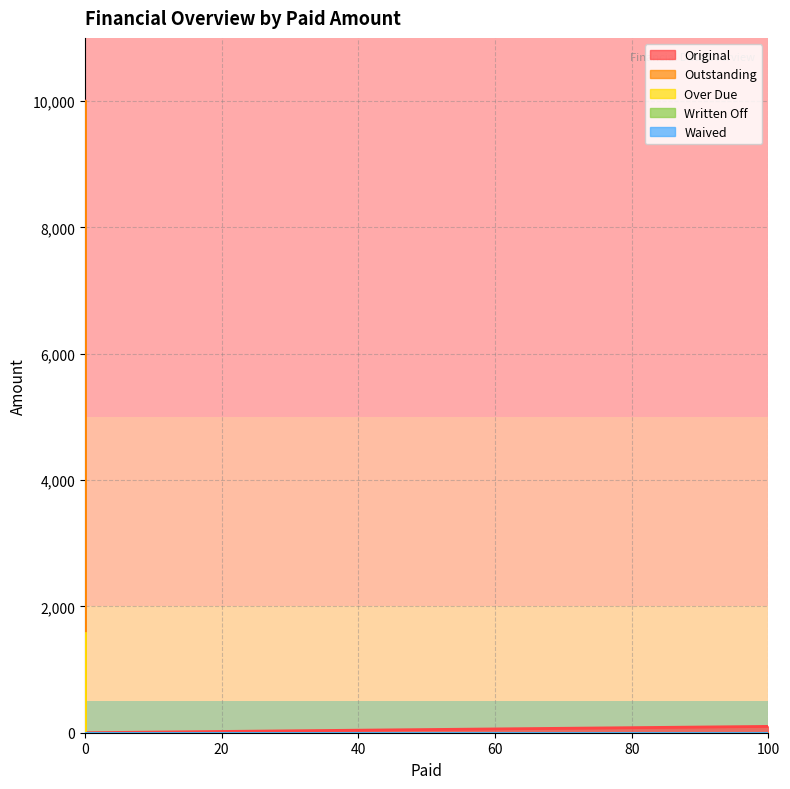

True or false: Over Due and Original intersect in this chart.

False